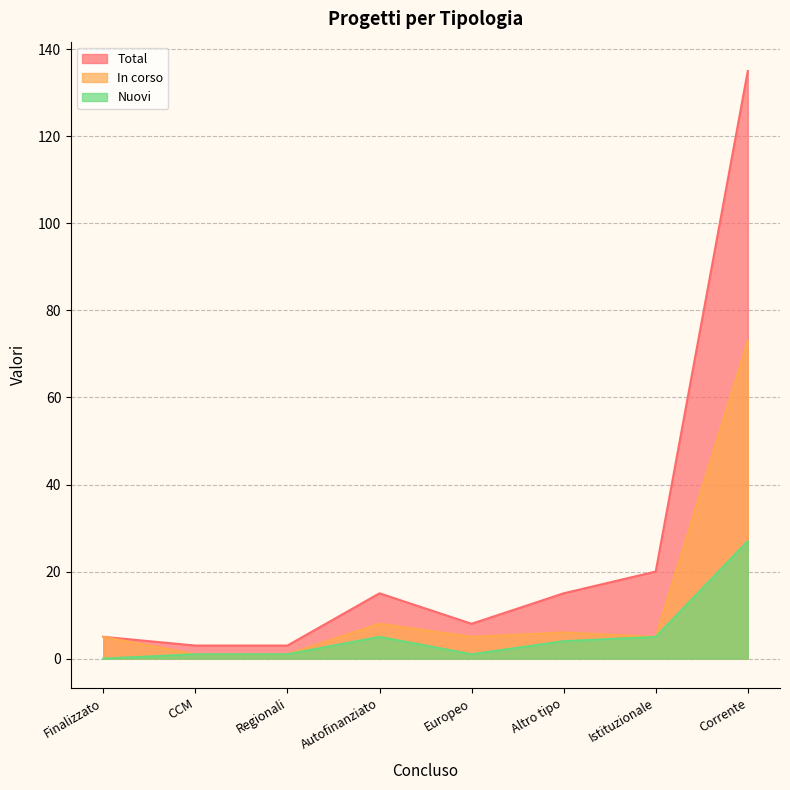

What is the spread (max minus min) of values at Finalizzato?

5